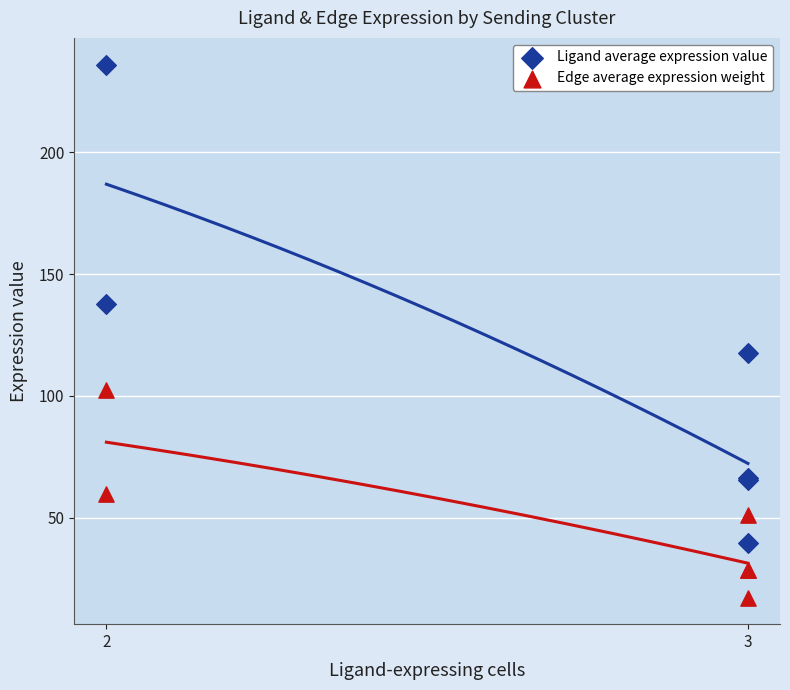

Which series reaches the maximum Y coordinate?

Ligand average expression value